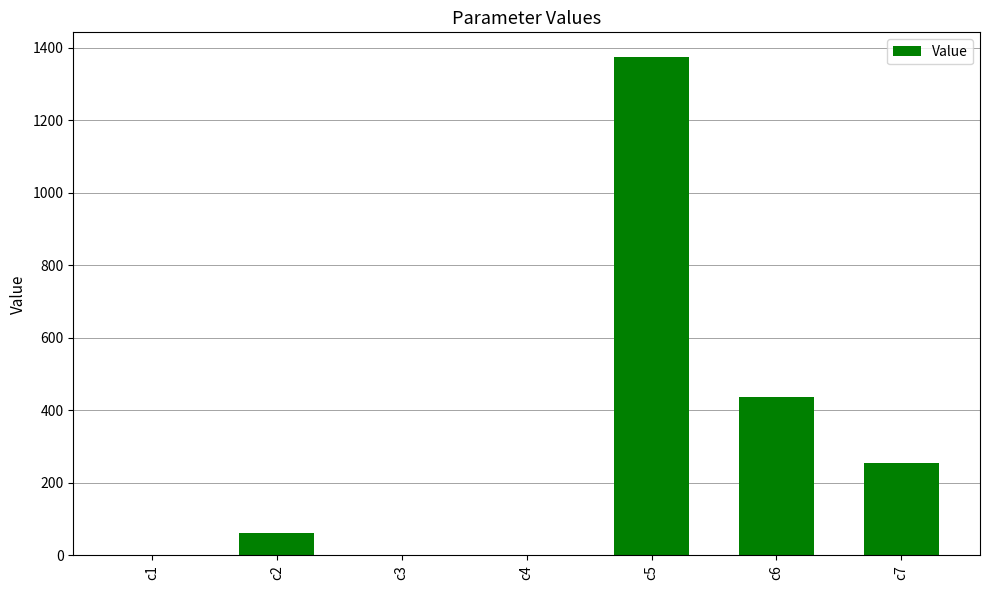

What is the maximum value shown in the chart?

1374.3